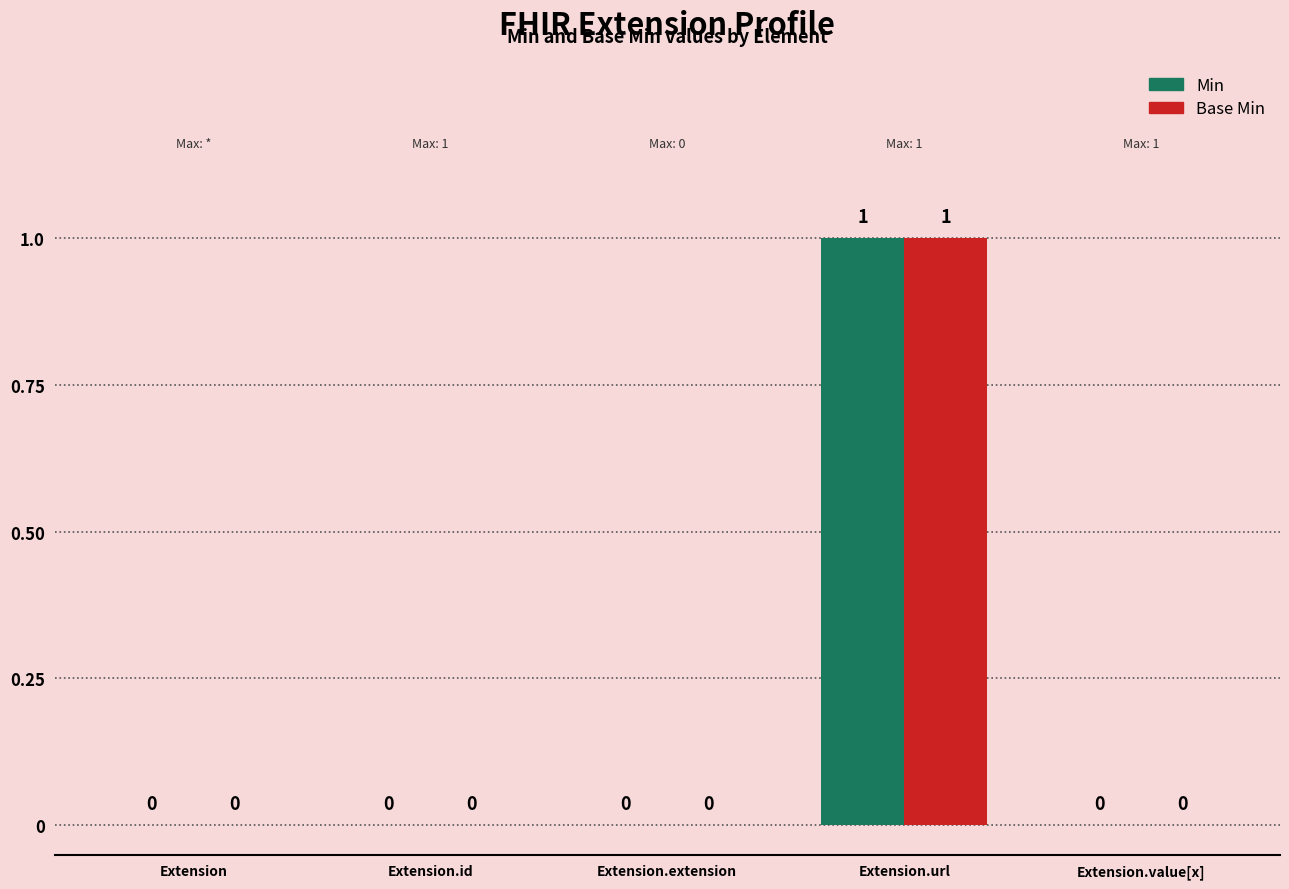

Reading left to right, transcribe all the data shown in this chart.

Min: Extension=0	Extension.id=0	Extension.extension=0	Extension.url=1	Extension.value[x]=0
Base Min: Extension=0	Extension.id=0	Extension.extension=0	Extension.url=1	Extension.value[x]=0